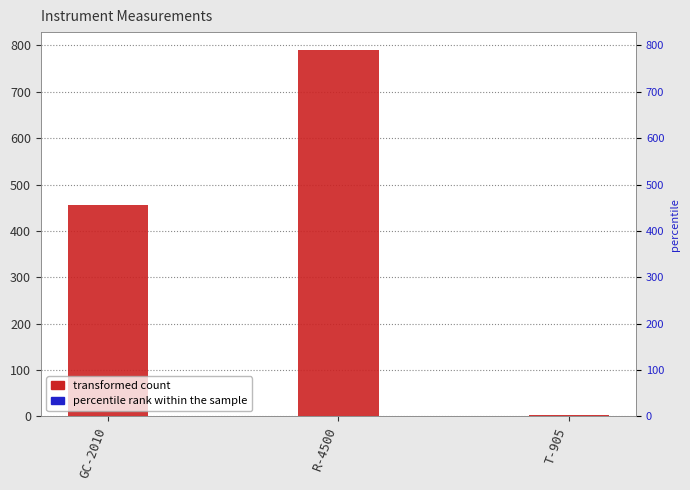

What is the sum of all transformed count values?

1247.3